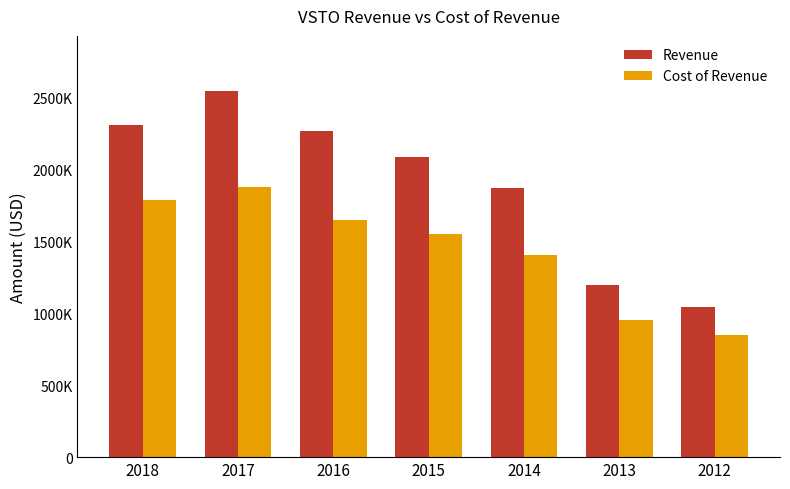

Are the bars horizontal?

No